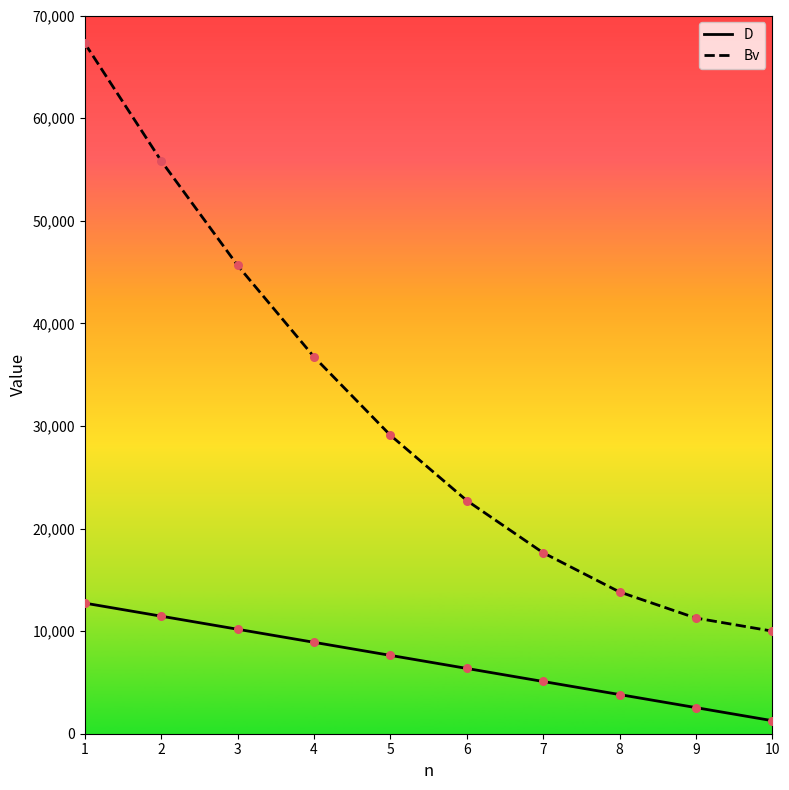

Is the value of Bv at 6 greater than the value of D at 2?

Yes